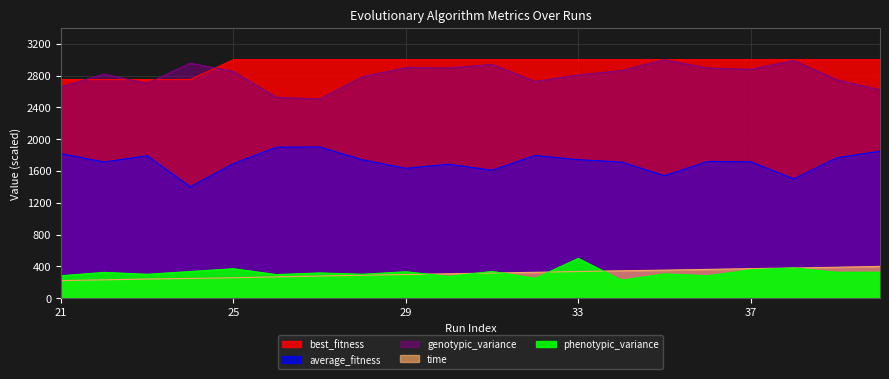

Is the value of phenotypic_variance at 37 greater than the value of average_fitness at 39?

No